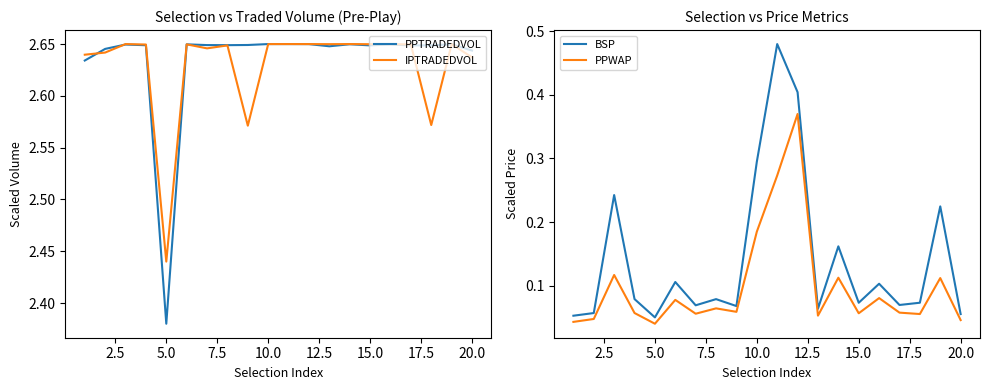

Where is PPTRADEDVOL nearest to the value 2?

5.0